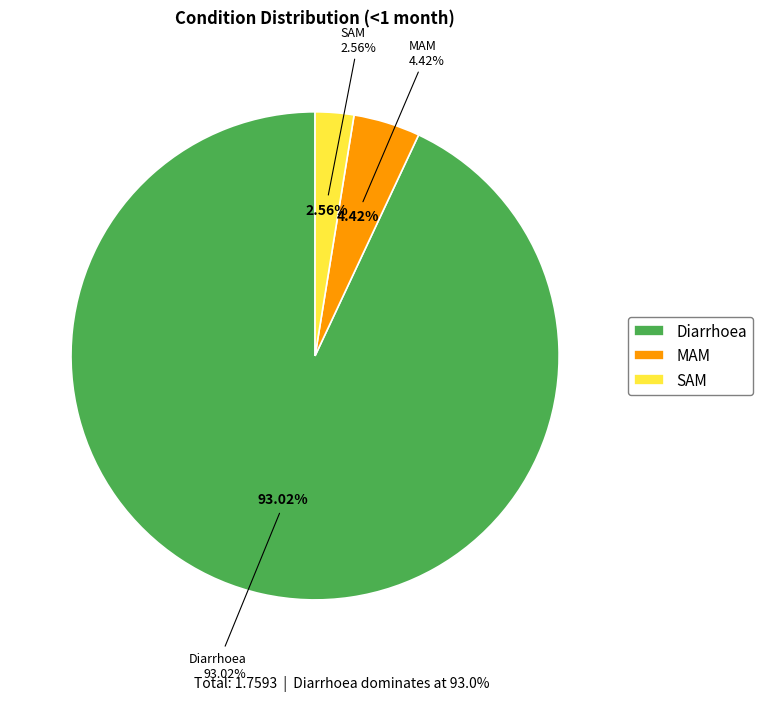

Rank the categories by value from lowest to highest.

SAM, MAM, Diarrhoea